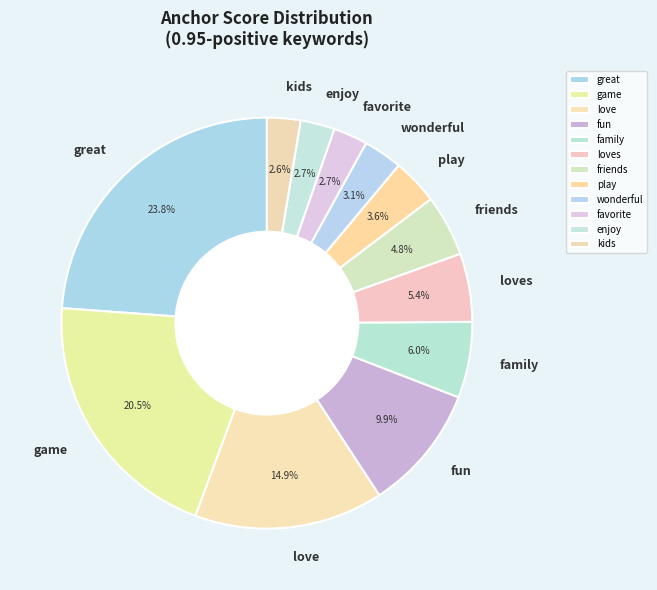

Is the sum of friends and kids greater than half?

No